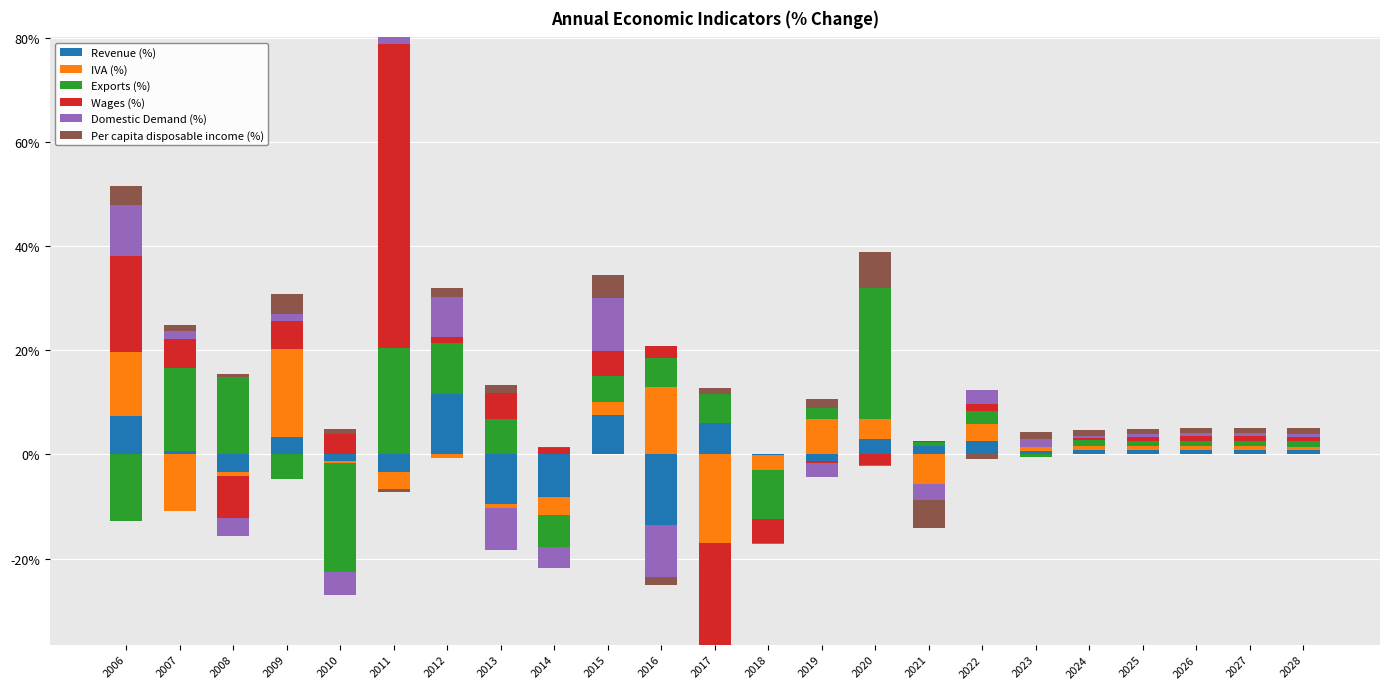

What is the value of the IVA (%) bar at the 18th from the left?

0.7